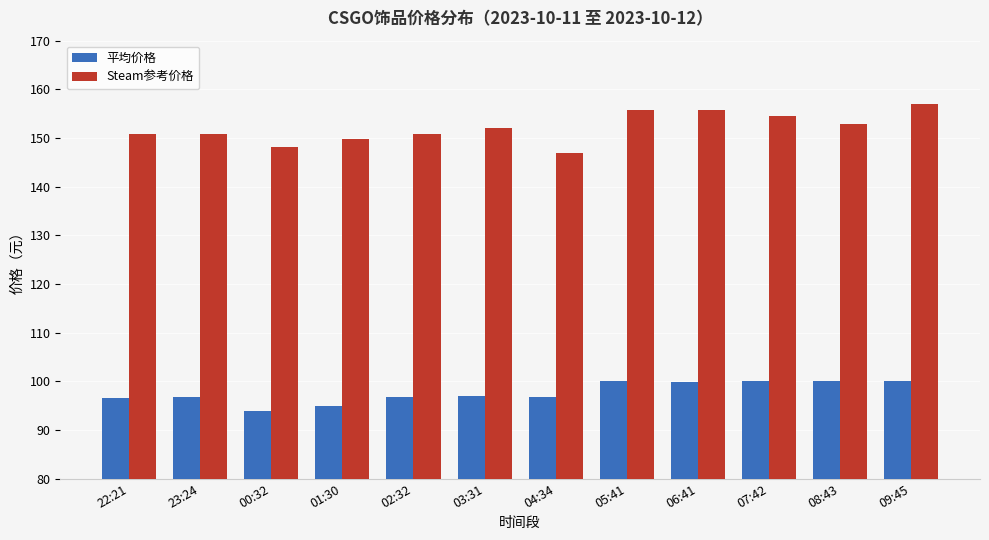

What is the sum of all Steam参考价格 values?

1824.9